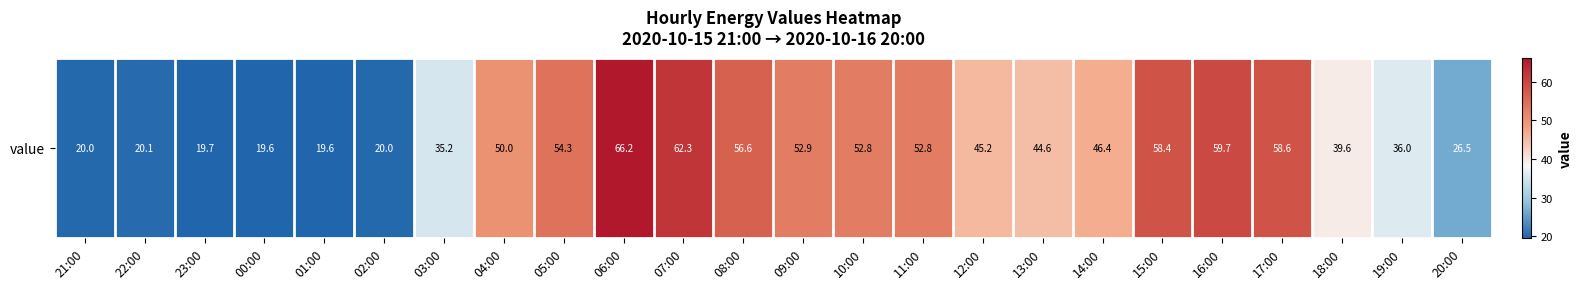

List the labels in order of value, smallest first.

00:00, 01:00, 23:00, 02:00, 21:00, 22:00, 20:00, 03:00, 19:00, 18:00, 13:00, 12:00, 14:00, 04:00, 11:00, 10:00, 09:00, 05:00, 08:00, 15:00, 17:00, 16:00, 07:00, 06:00